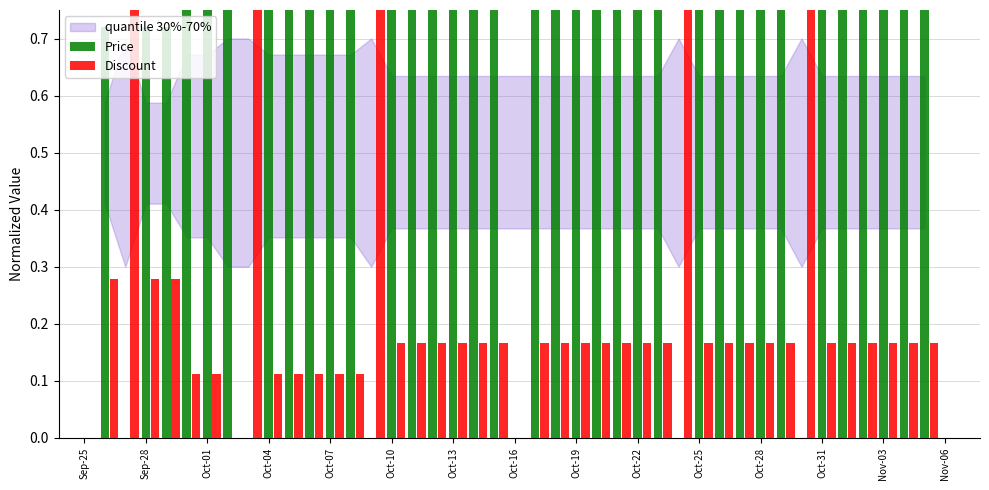

What is the difference between the maximum and second lowest values in the Discount series?

0.9